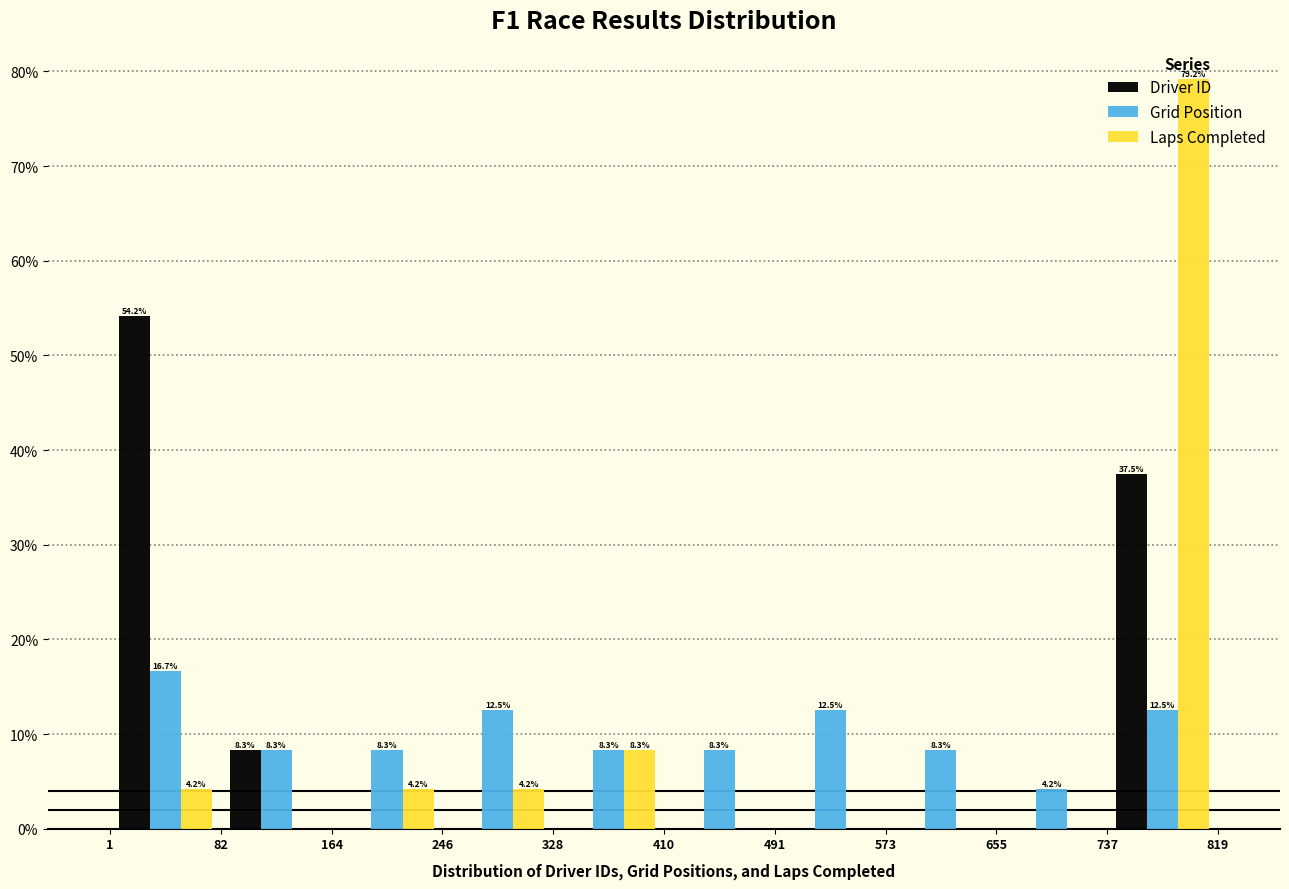

In the Driver ID series, which range on the x-axis has the tallest bar?

1 to 82